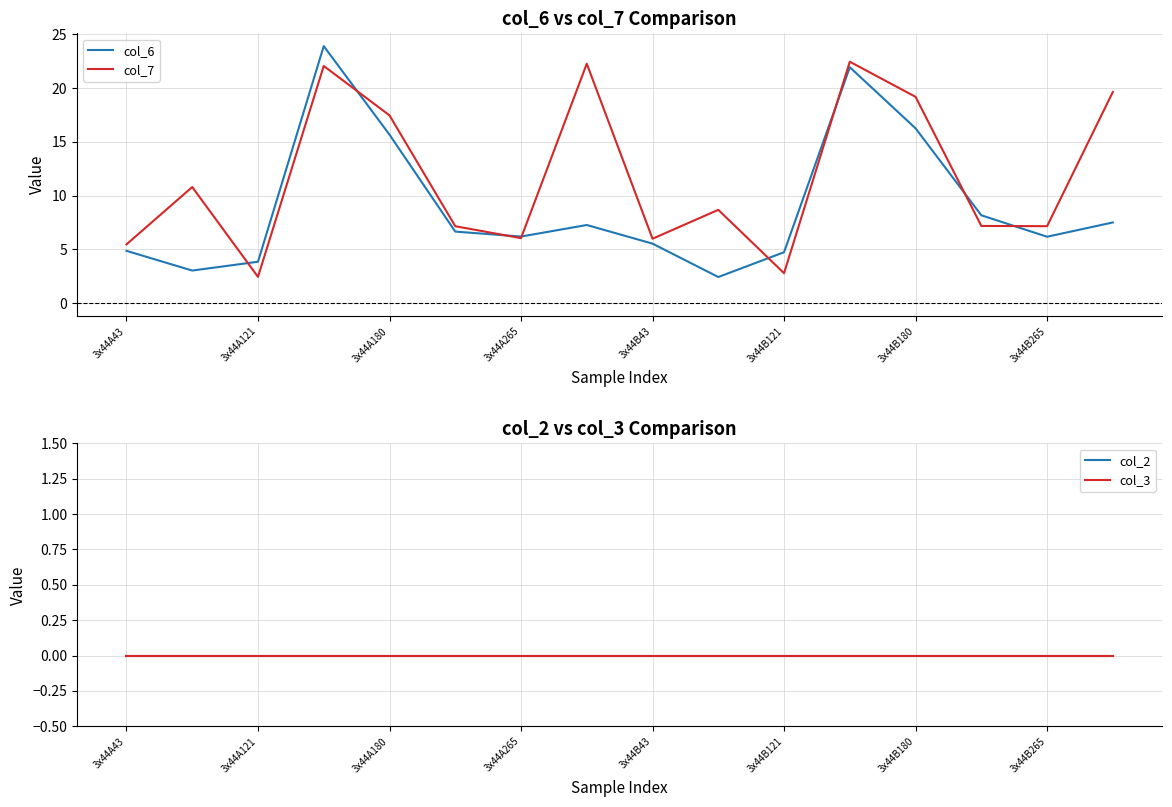

What is the difference between the maximum and minimum values in the col_7 series?

20.0